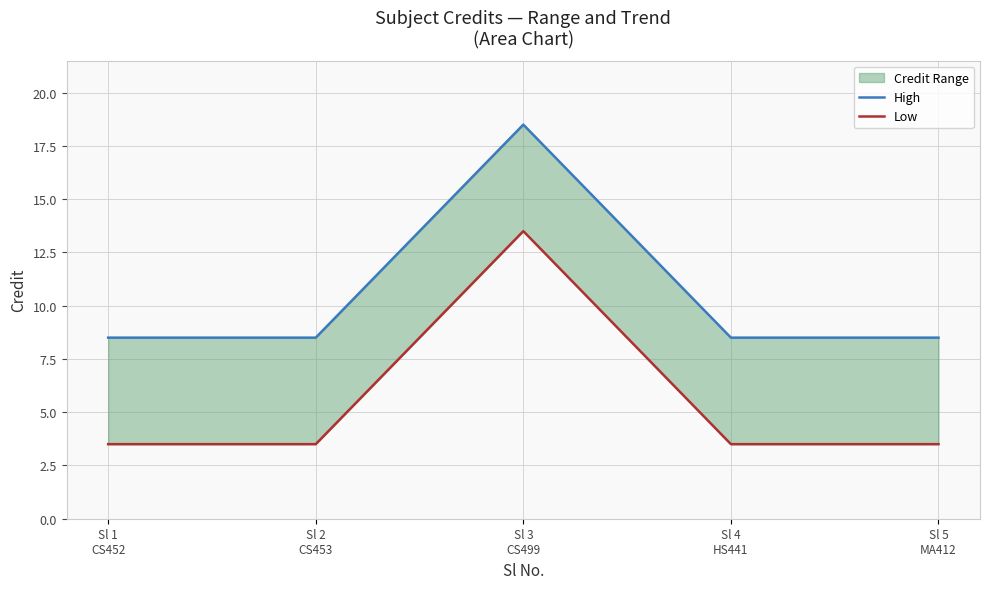

Is it true that Low equals 2.3 at Sl 5
MA412?

False